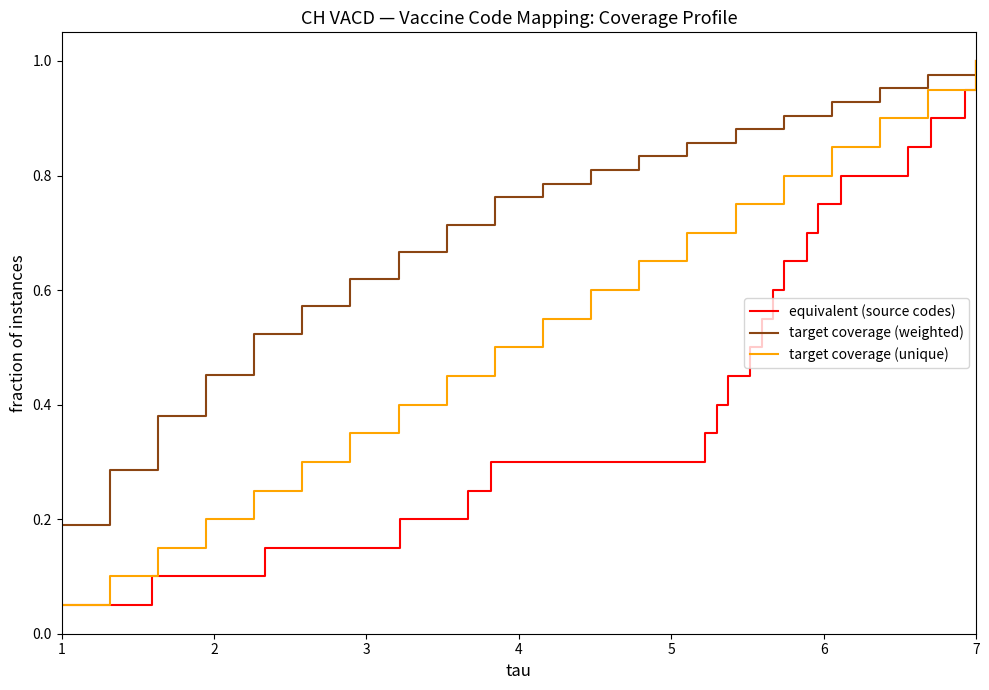

What is the highest value of the equivalent (source codes) series?

1.0